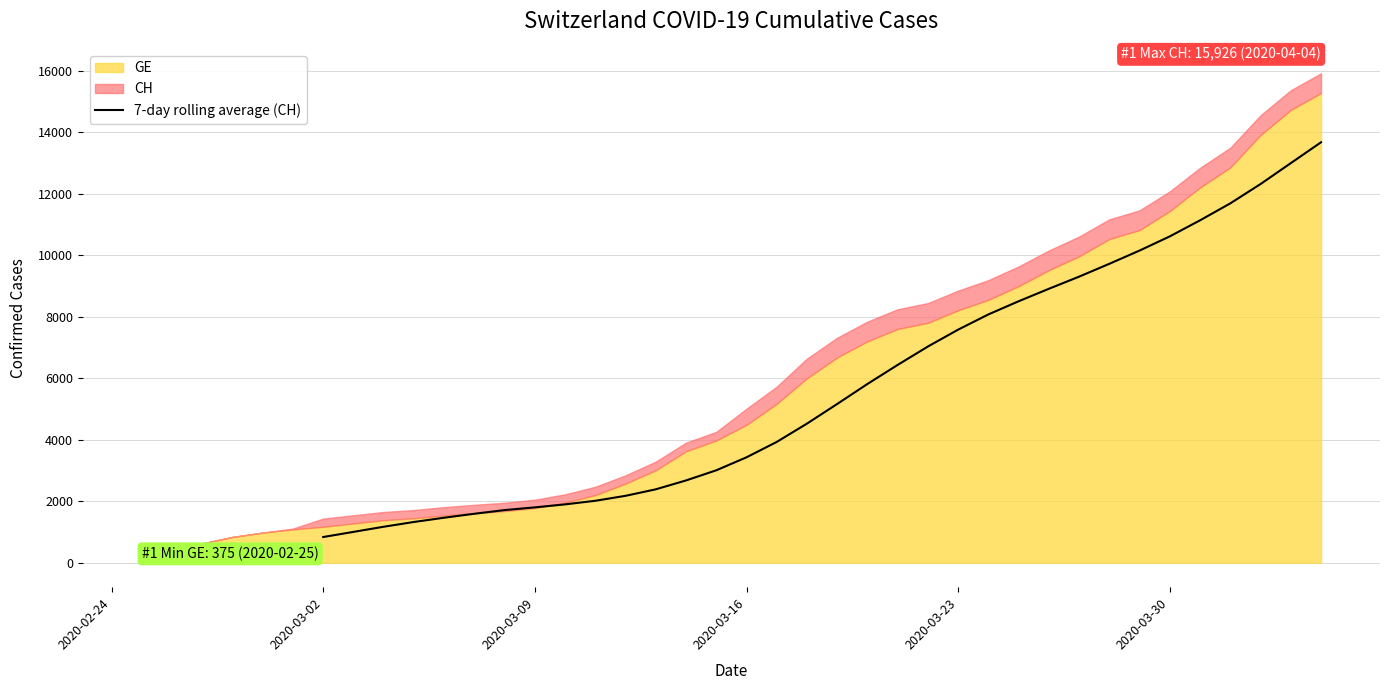

What is the difference between the maximum and minimum values?

12845.4